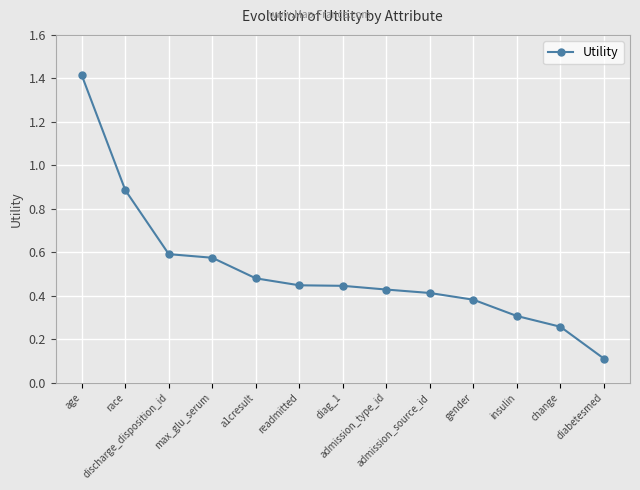

What is the difference between the maximum and minimum values?

1.3